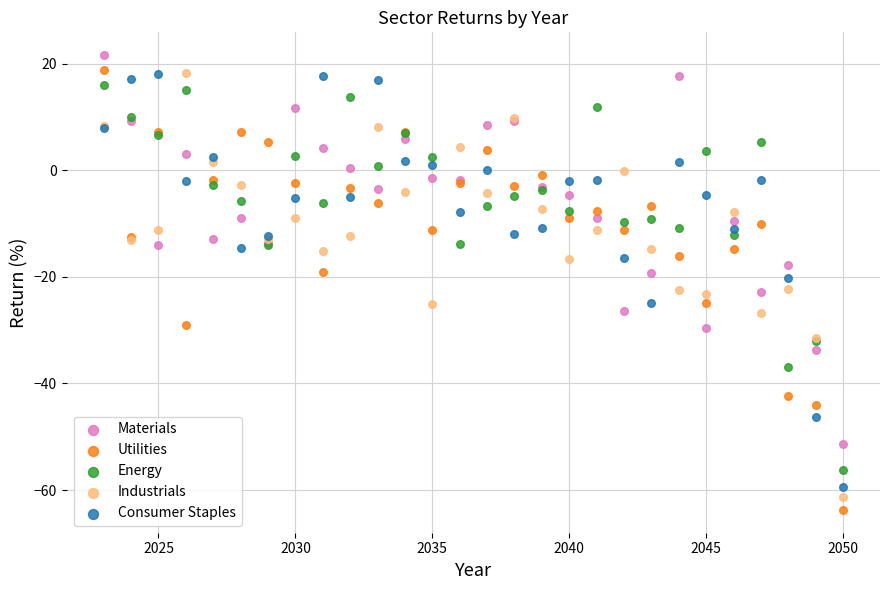

Which series reaches the minimum Y coordinate?

Utilities